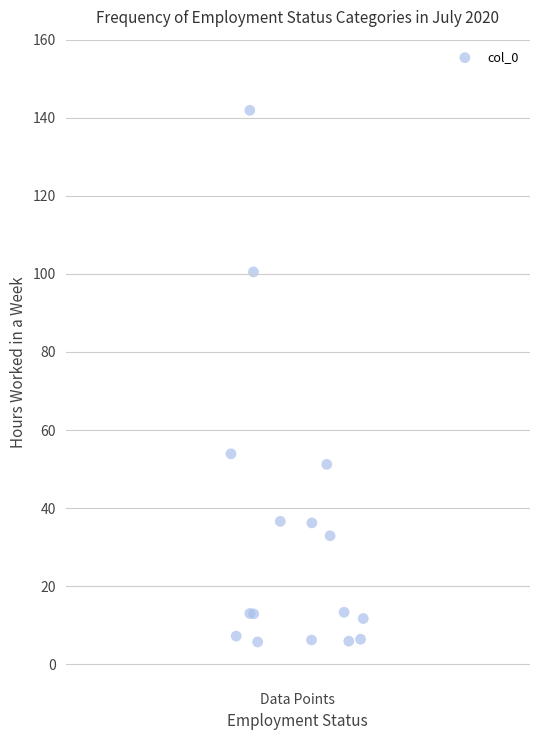

What Y value in the scatter plot is closest to 73?

53.9